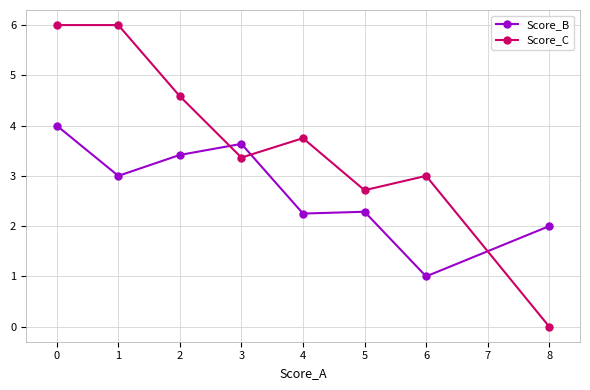

How many interior local valleys does the Score_C series have?

2